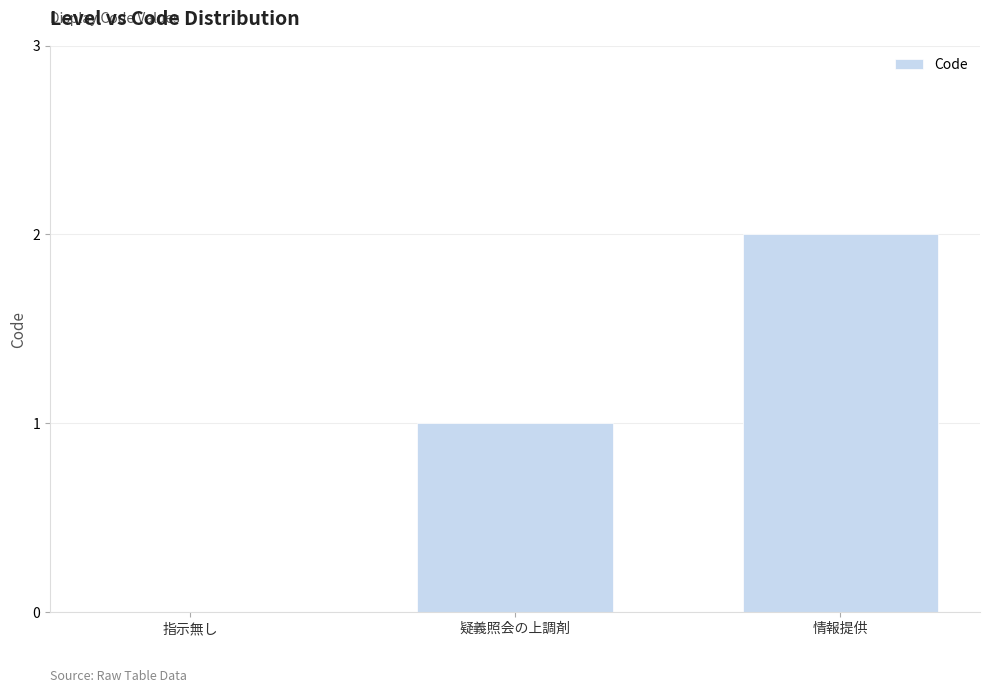

Which has a higher value, 疑義照会の上調剤 or 指示無し?

疑義照会の上調剤